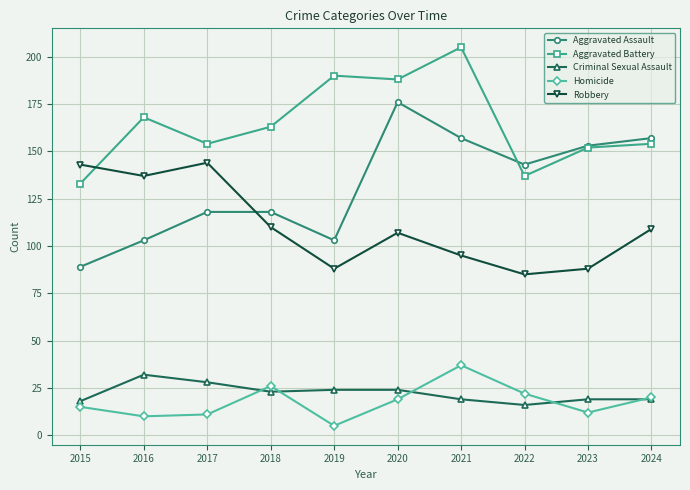

Where is the first local minimum for Robbery?

2016